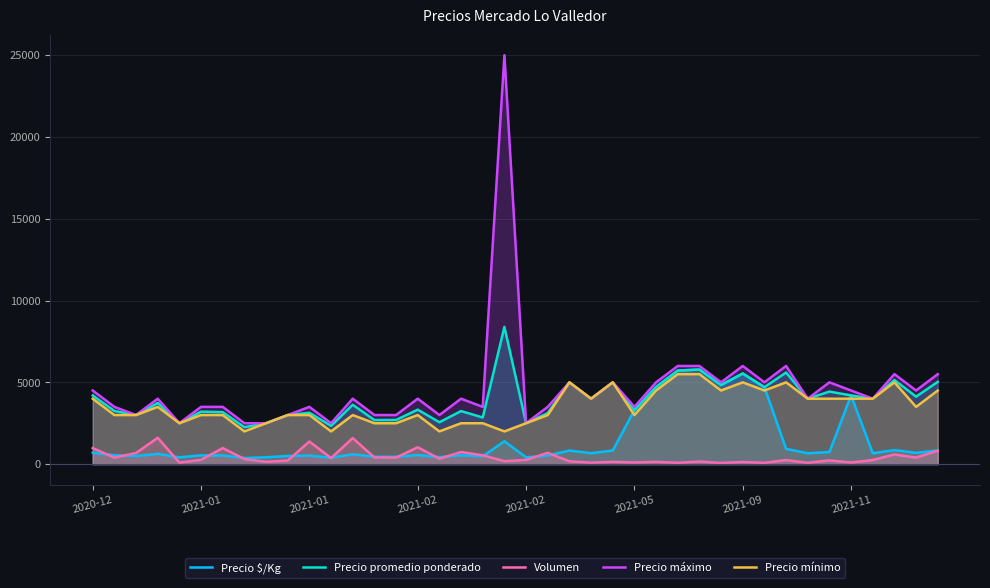

True or false: Precio promedio ponderado has a value of 5719 at 27.

True